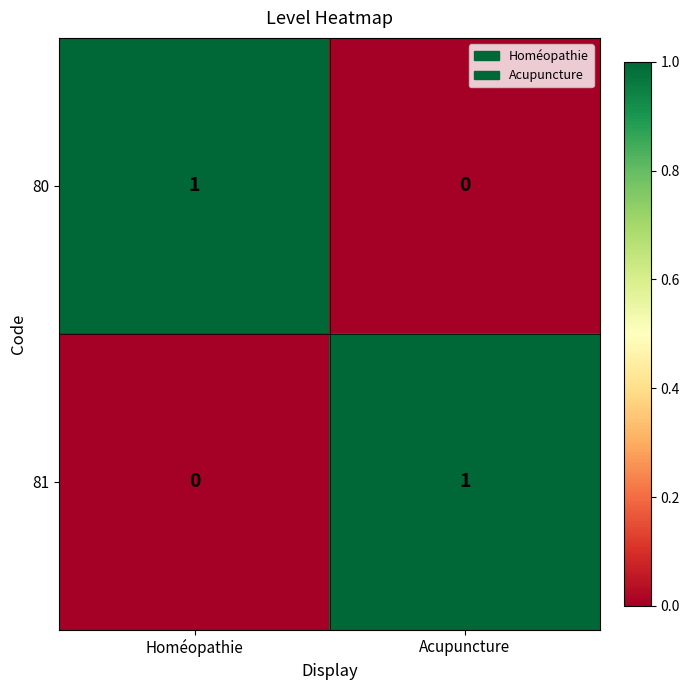

What is the spread (max minus min) of values at Homéopathie?

1